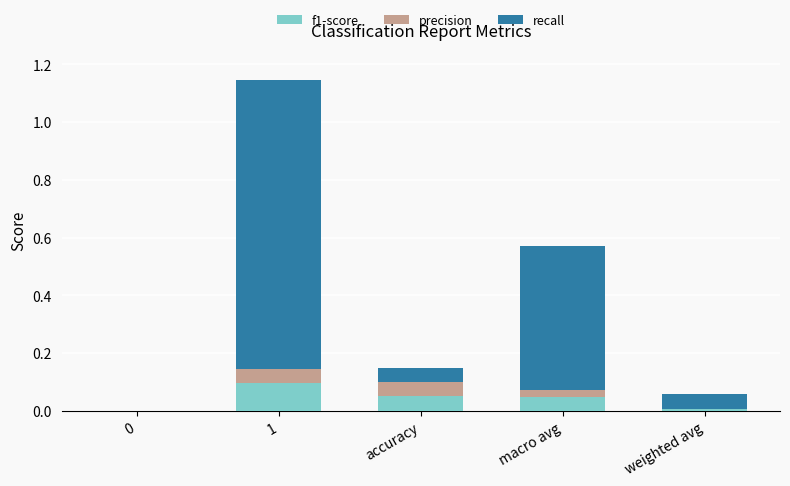

The f1-score series shows 0.0 at macro avg. True or false?

True